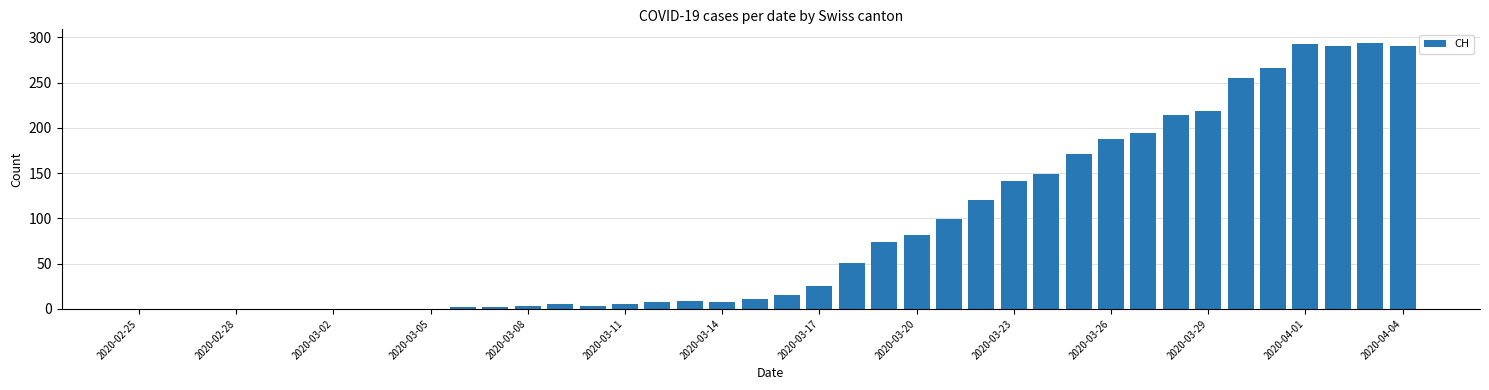

Are the bars horizontal?

No